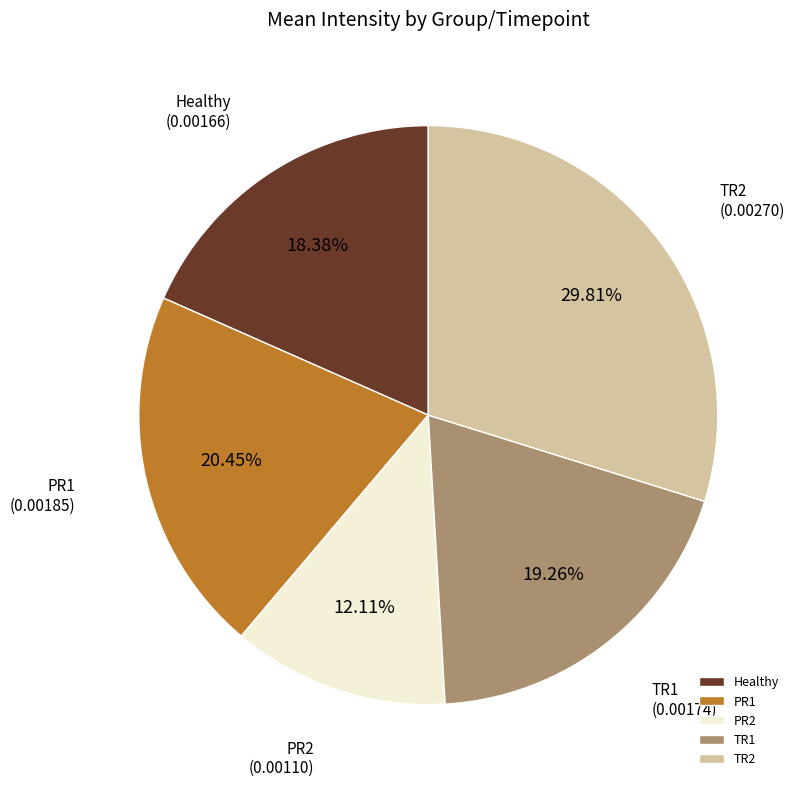

What percentage is the PR2 slice, to the nearest percent?

12%